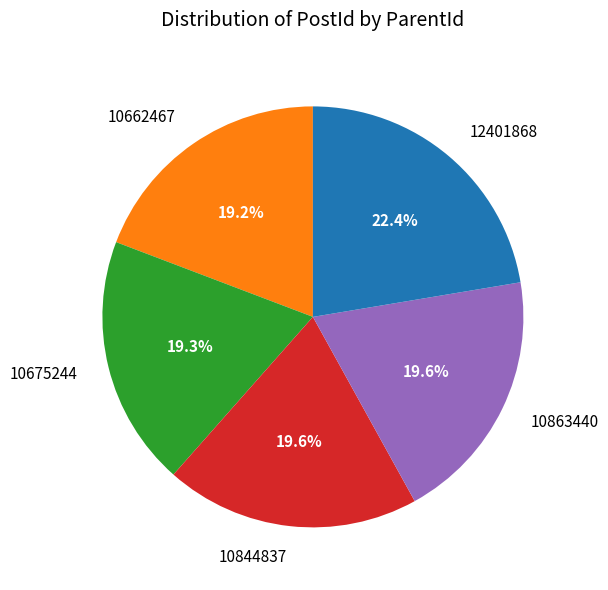

How many slices are in this pie chart?

5